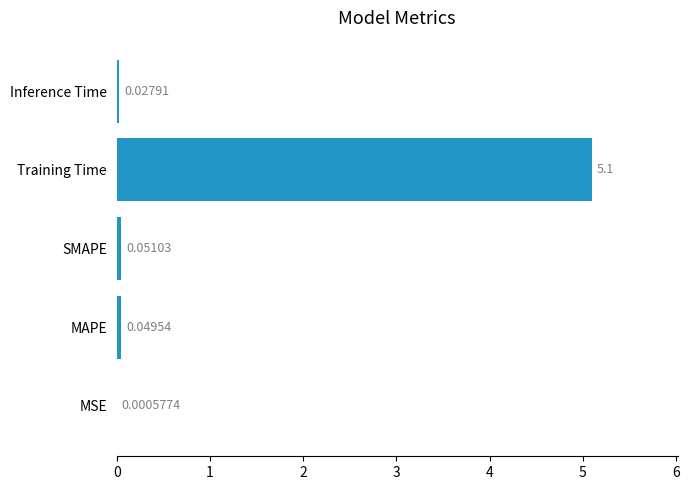

What is the change in value from MSE to SMAPE?

+0.1